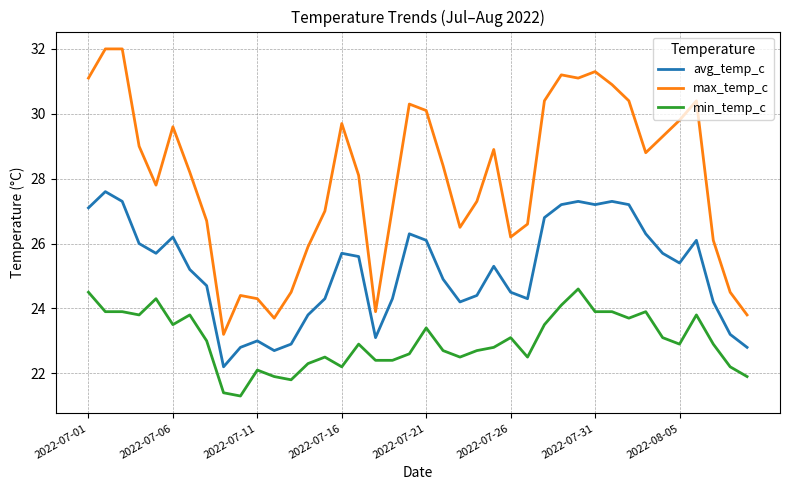

Which series has the largest total across all categories?

max_temp_c